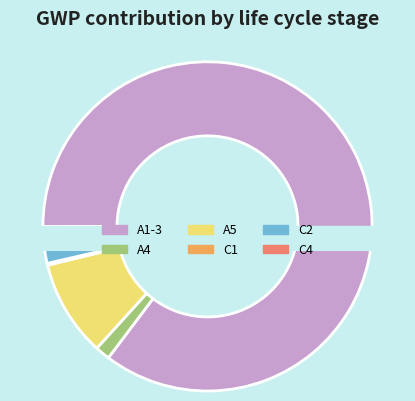

To the nearest percent, what is the combined percentage of A5 and C4?

10%